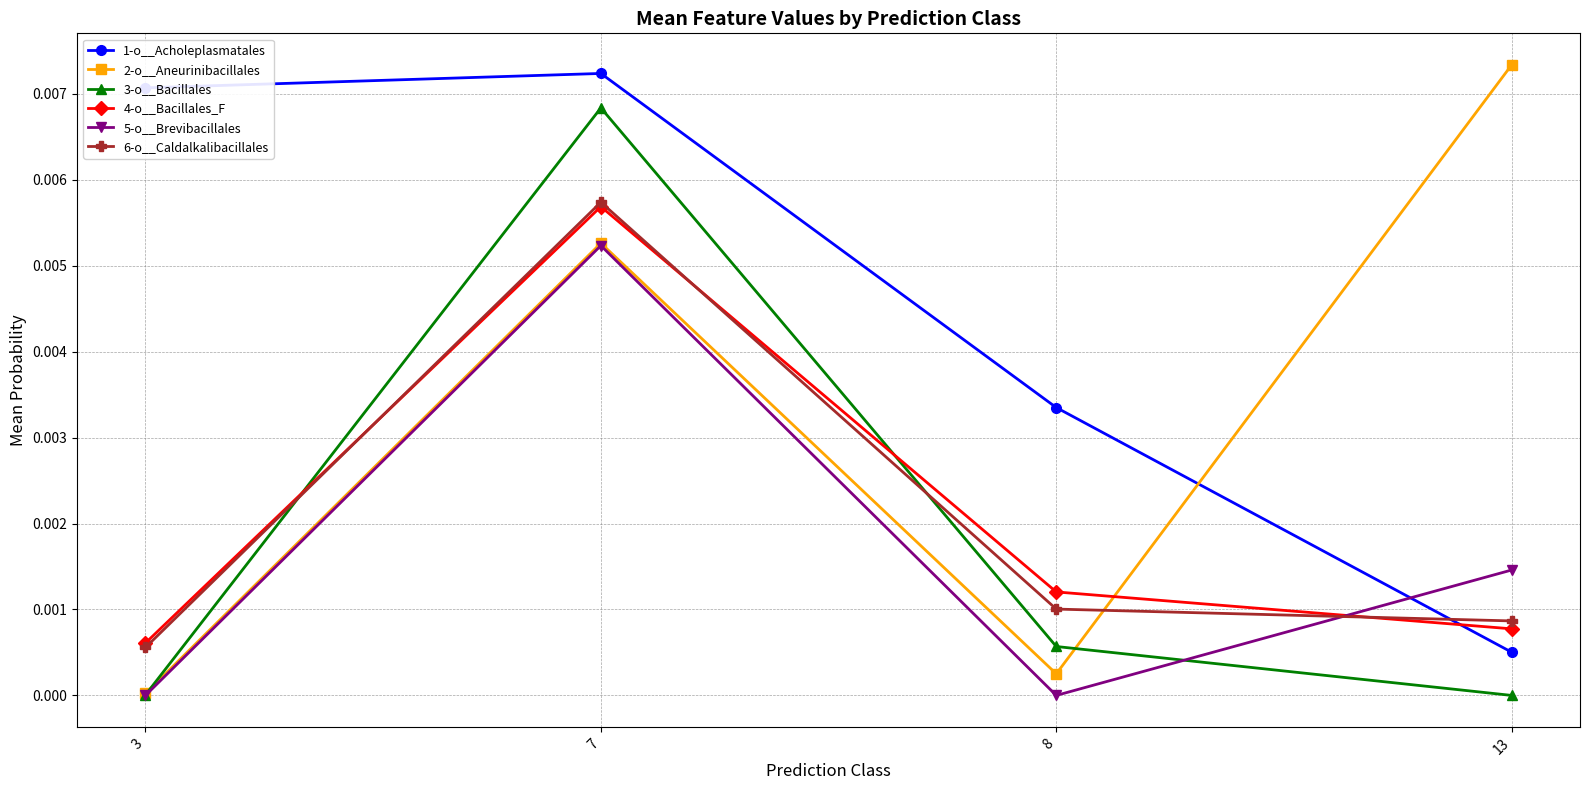

In 4-o__Bacillales_F, how many points are higher than both neighbors (excluding endpoints)?

1